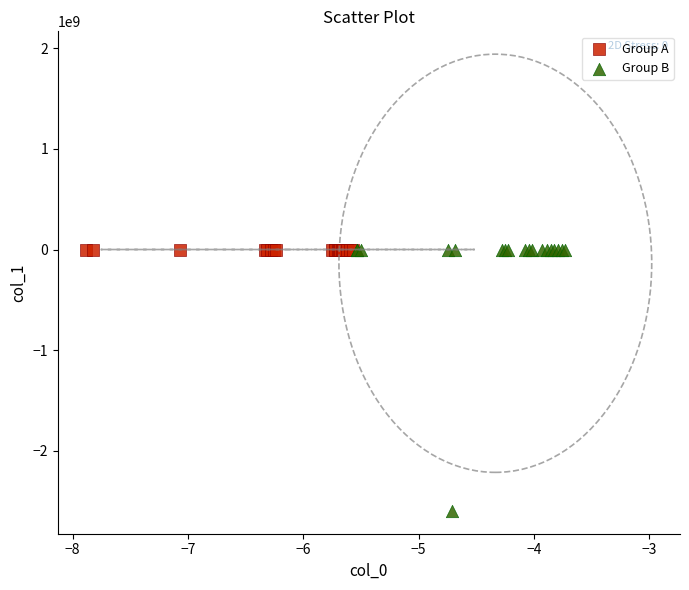

Which series contains the lowest Y value?

Group B